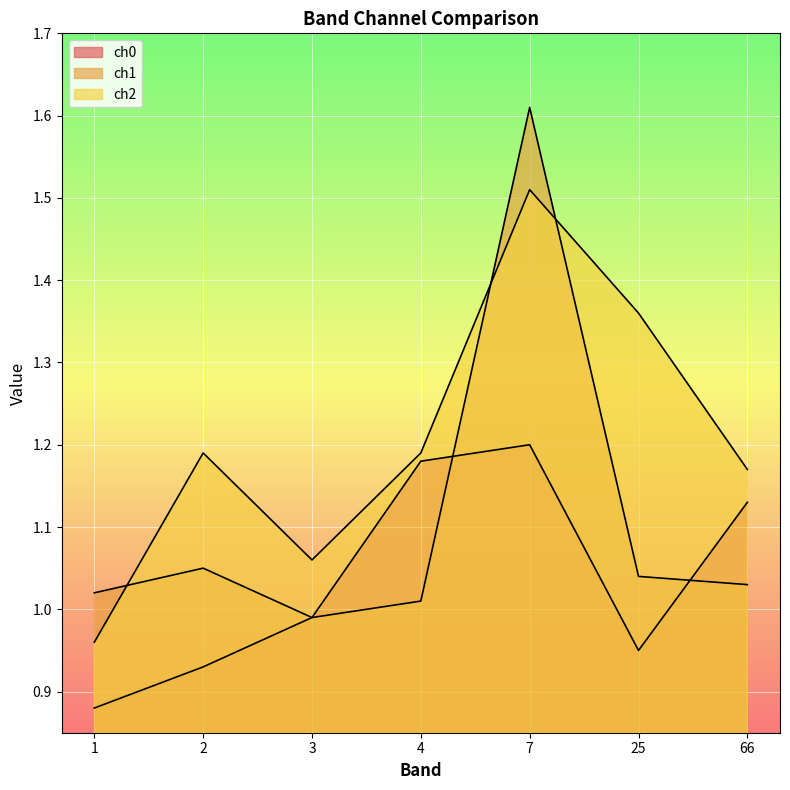

At which category is the sum across all series the highest?

7